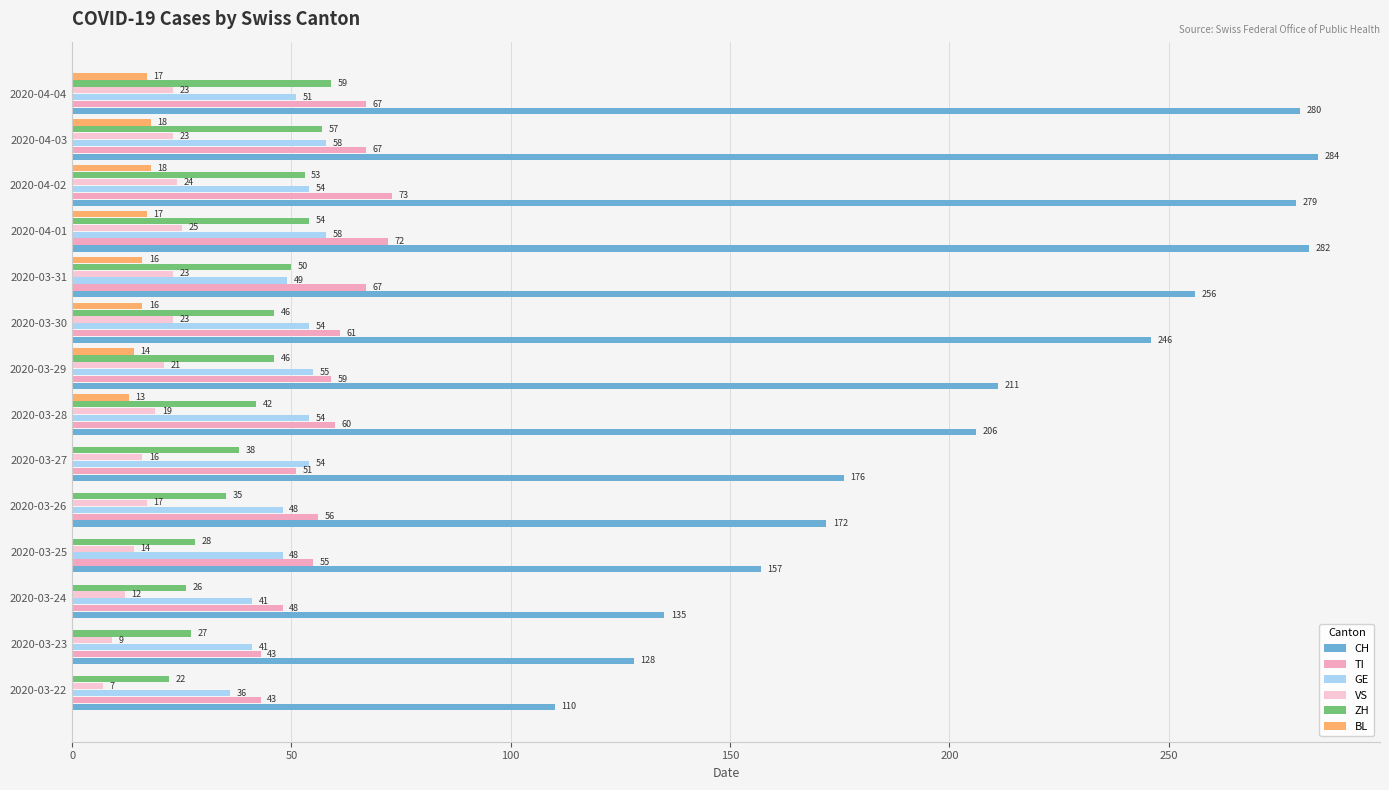

What is the difference between the maximum and minimum values in the TI series?

30